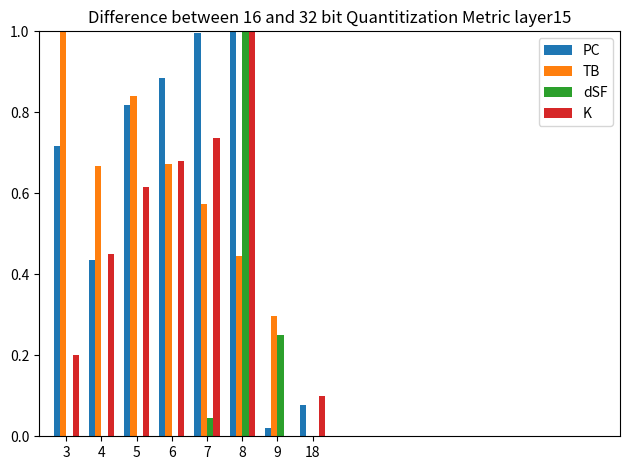

Between 6 and 7, which series saw the biggest shift?

PC